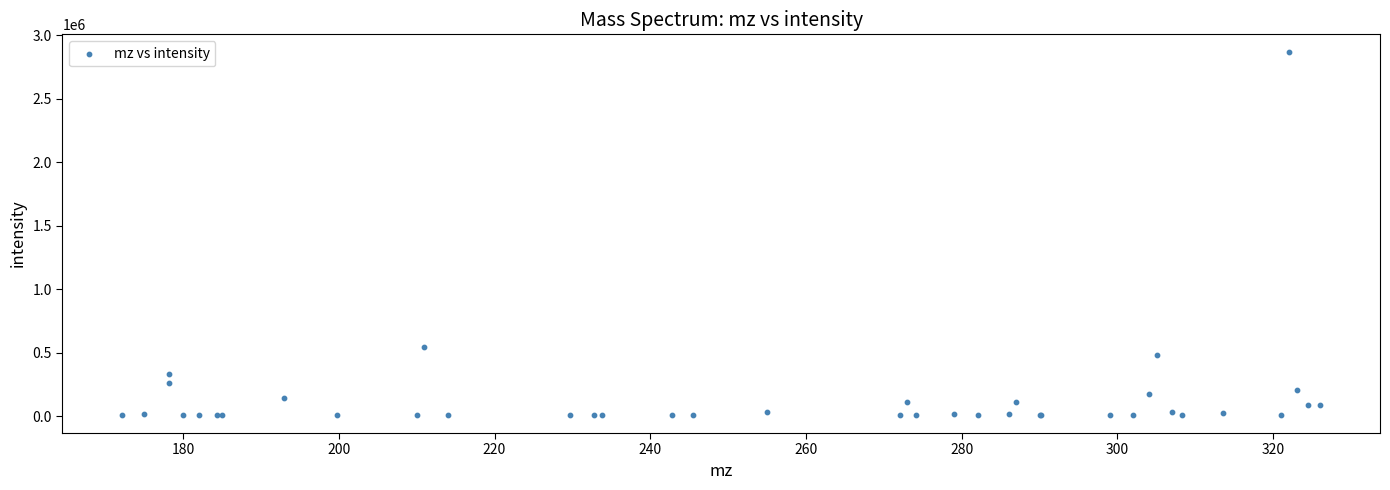

What Y value in the scatter plot is closest to 1437704?

544965.1